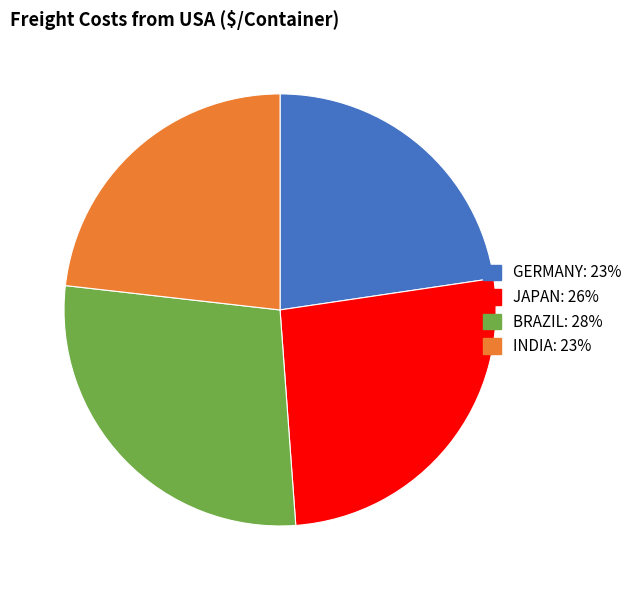

Count the number of slices in the pie.

4